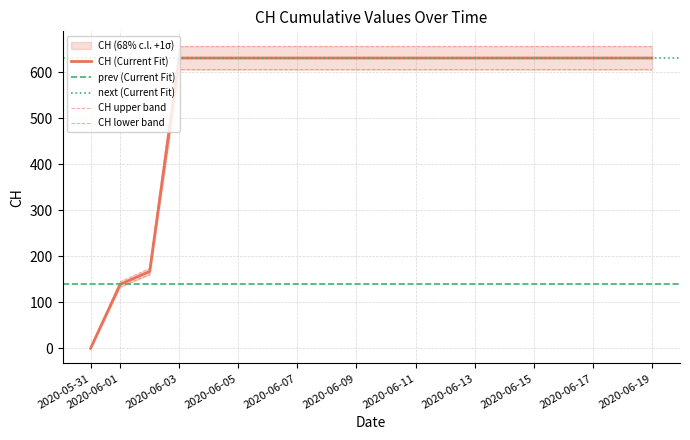

What is the label of the 16th point from the left?

2020-06-15